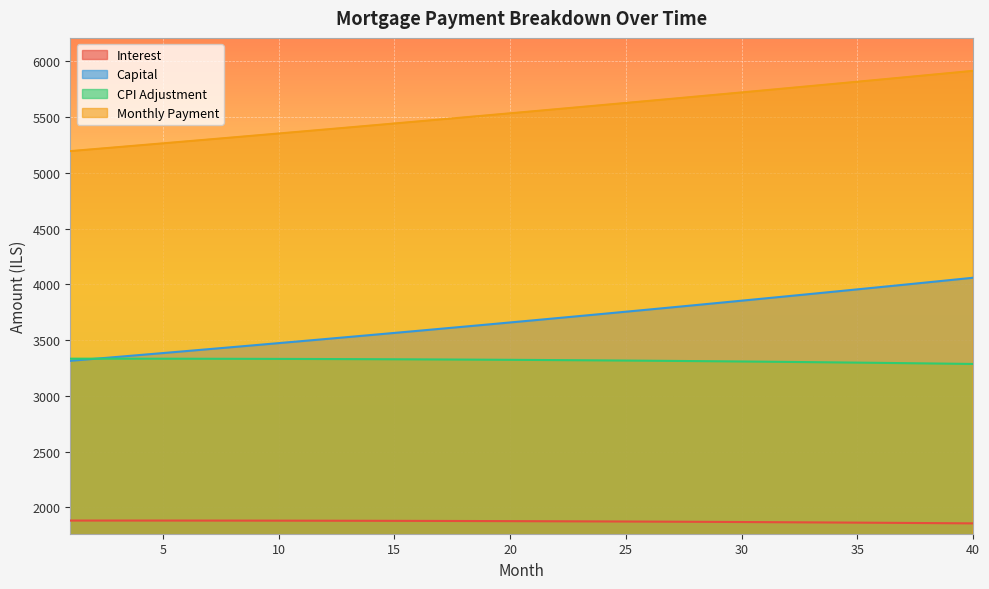

At how many categories does at least one series exceed 4074?

40